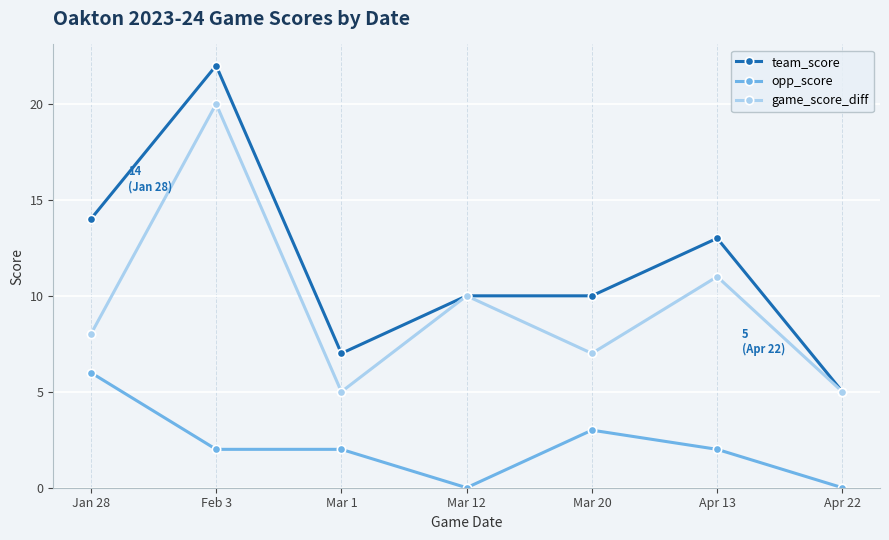

Which series has the largest total across all categories?

team_score